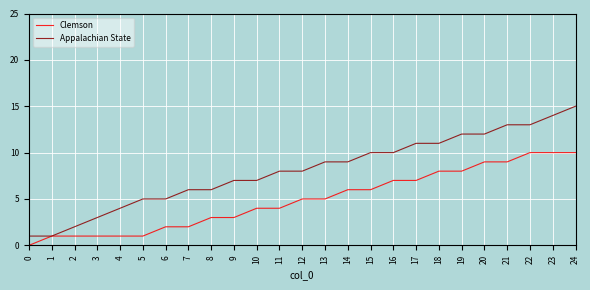

What is the difference between the highest and lowest values at 2?

1